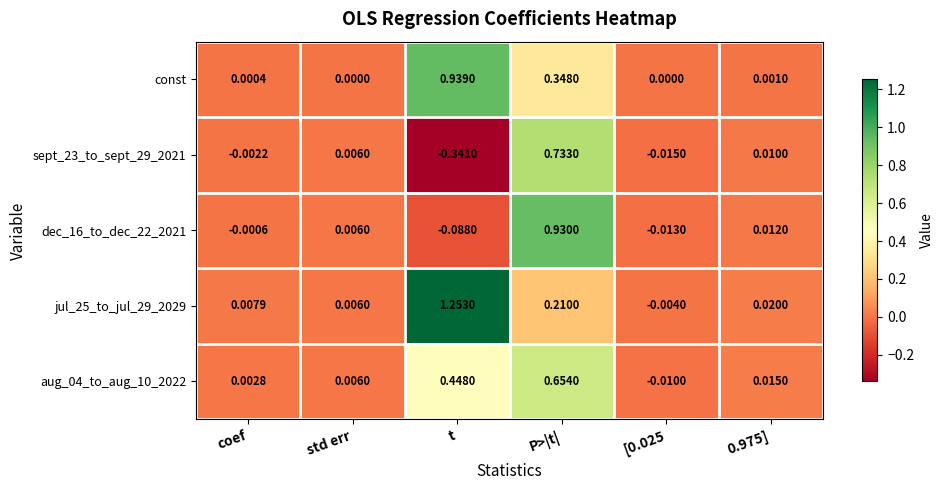

Where does the jul_25_to_jul_29_2029 series first go above 0?

coef